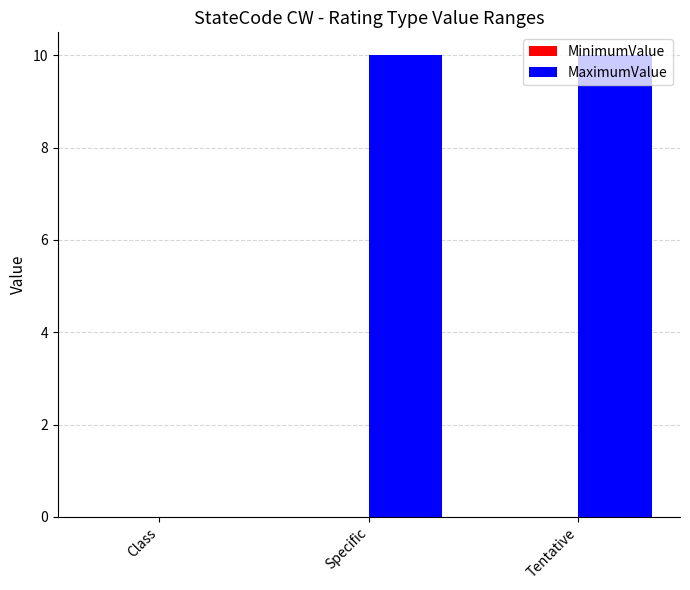

The MaximumValue series shows 14.1 at Specific. True or false?

False